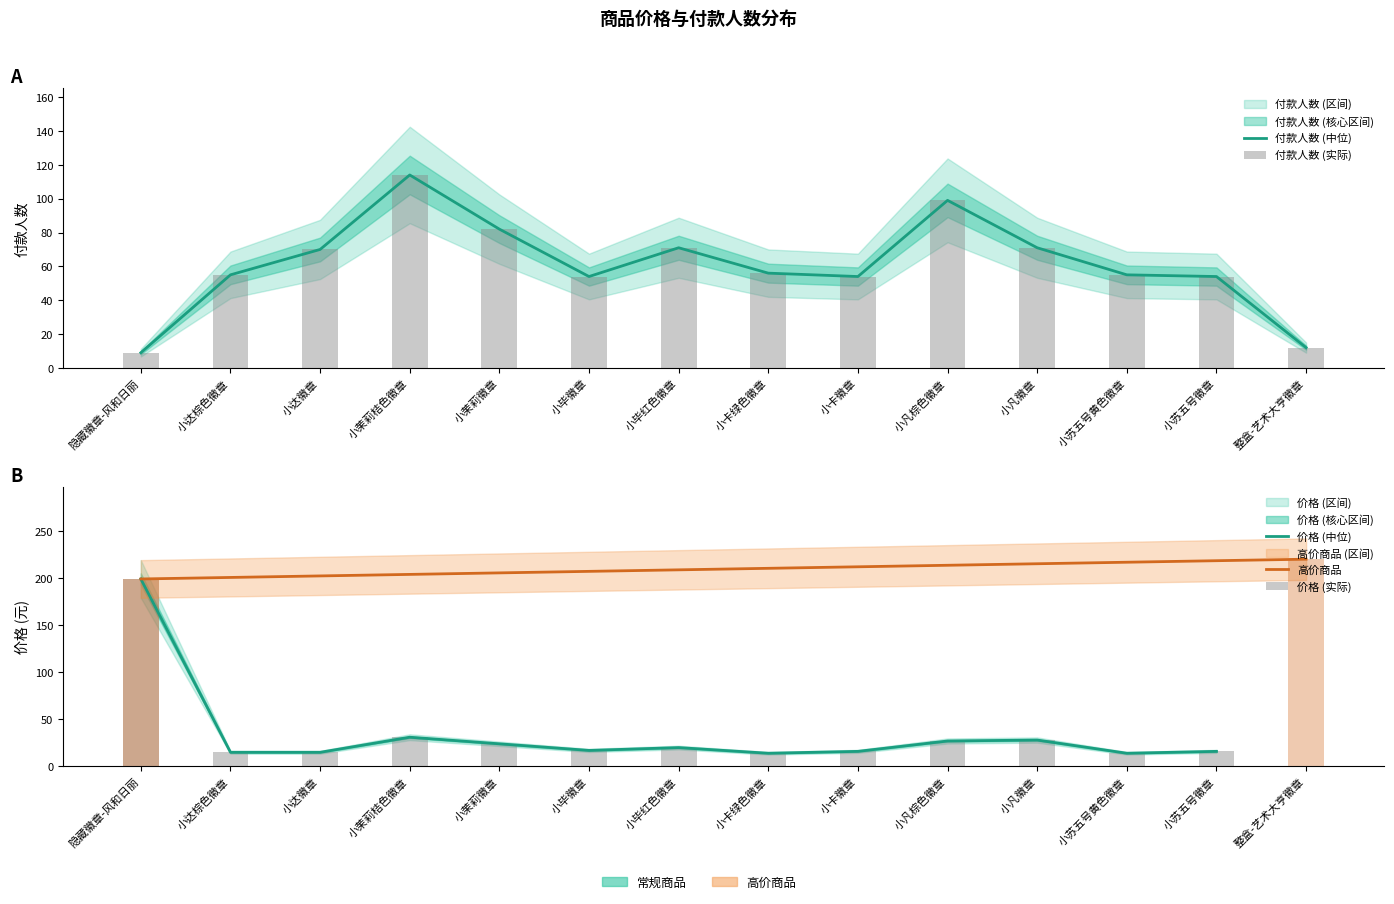

Between 小凡棕色徽章 and 整盒-艺术大亨徽章, which is larger?

小凡棕色徽章